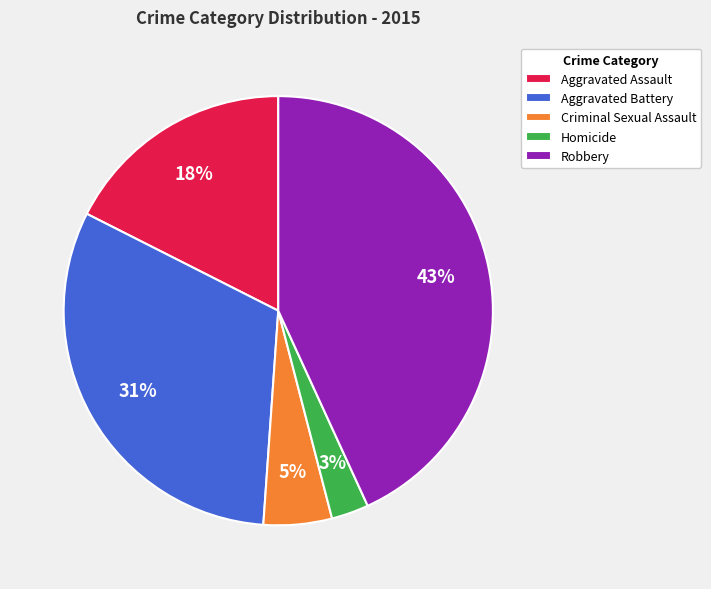

Between Aggravated Battery and Aggravated Assault, which is larger?

Aggravated Battery